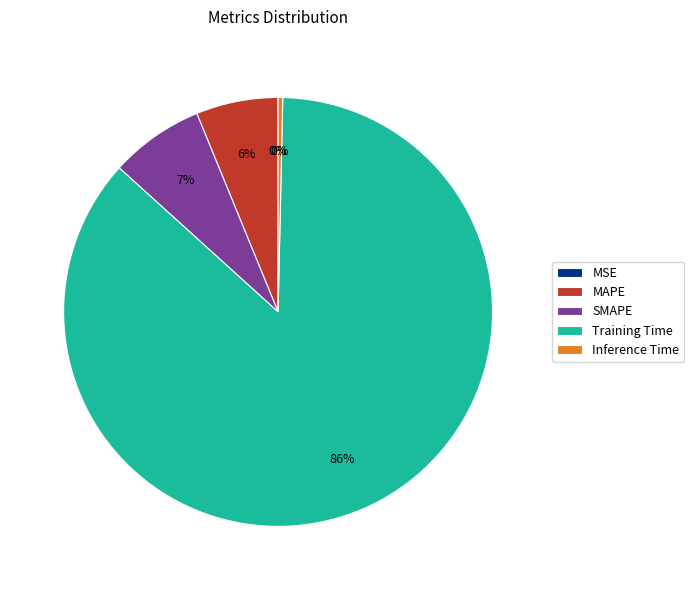

Which category accounts for the majority?

Training Time